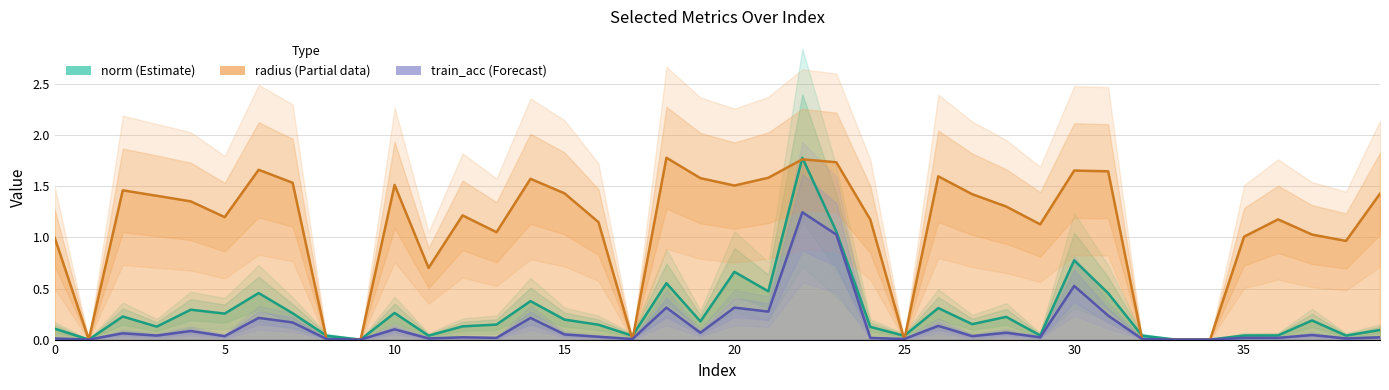

True or false: train_acc has more than 1 interior local peaks.

True